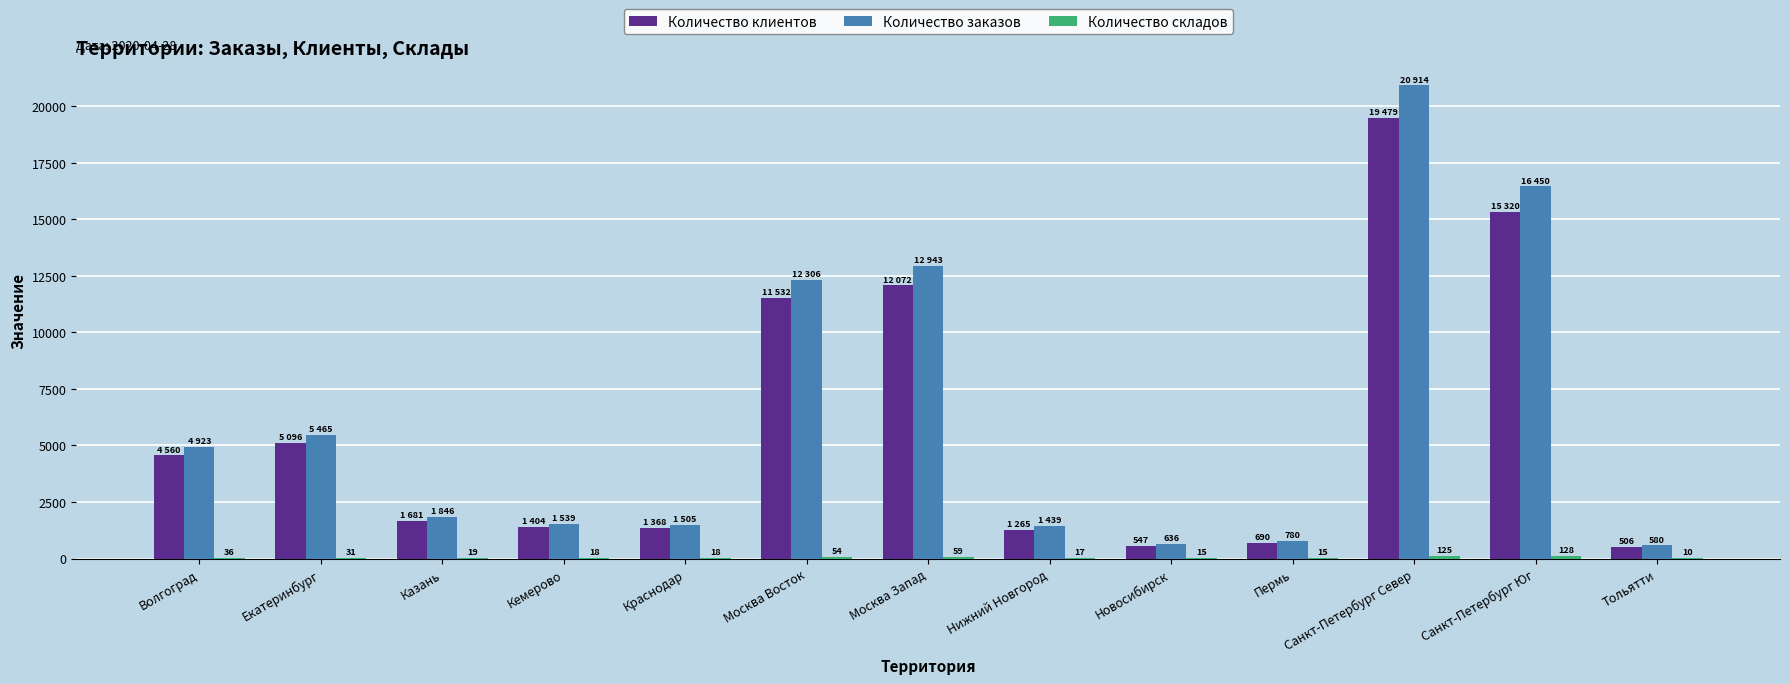

What is the sum of all Количество заказов values?

81326